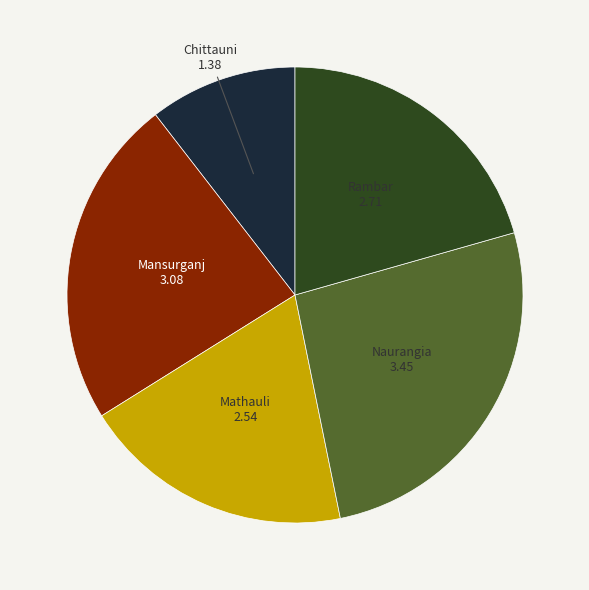

Which slice is the largest?

Naurangia